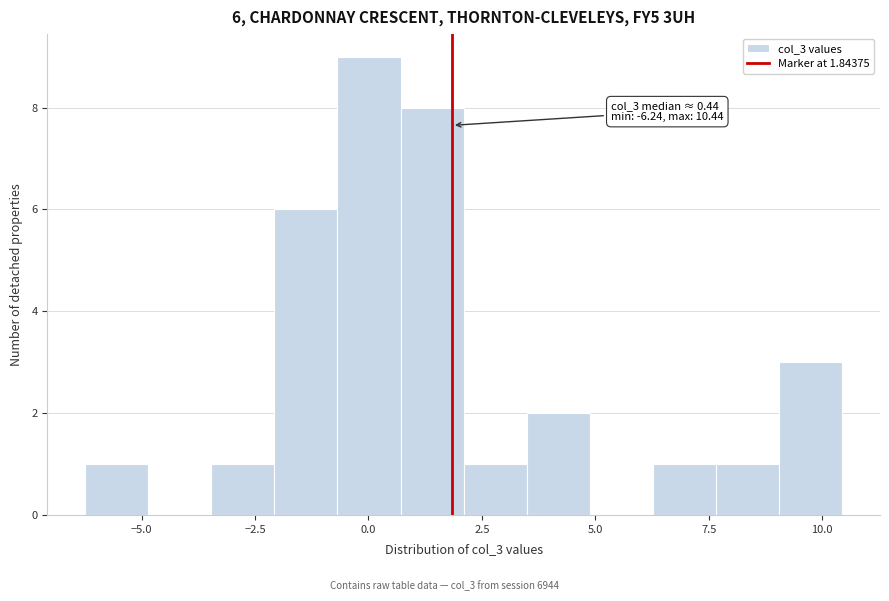

Around what value on the x-axis is the tallest bar? Give the approximate position of its centre, as read against the axis.

0.0